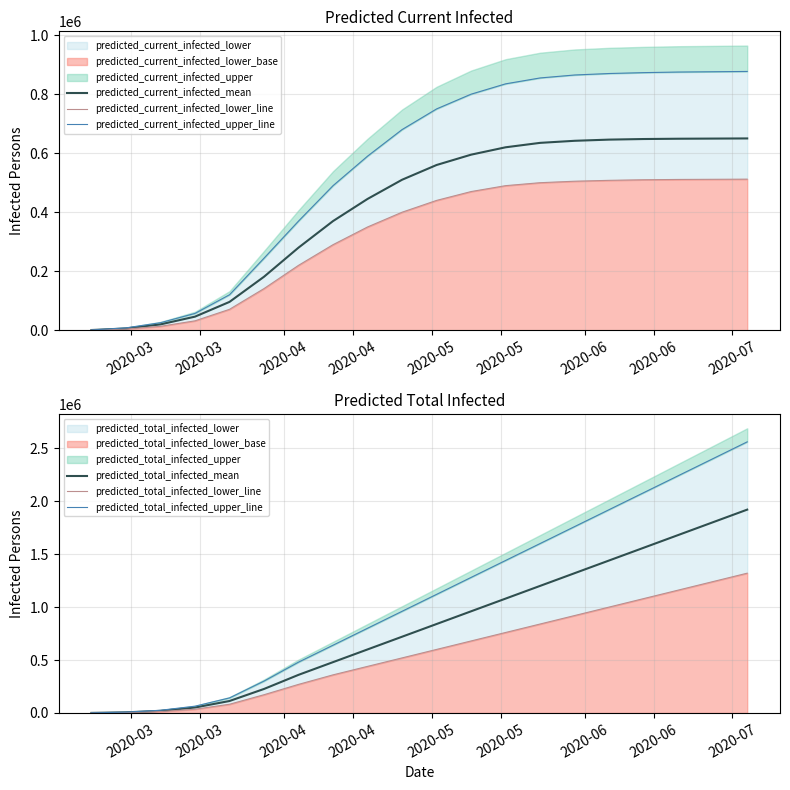

Reading right to left, list all the values displayed in this chart.

predicted_current_infected_mean: 650000	649500	649000	648000	646000	642000	635000	620000	595000	560000	510000	445000	370000	280000	181327	96073	46116	19851	6052	756
predicted_current_infected_lower_line: 512000	511500	511000	510000	508000	505000	500000	490000	470000	440000	400000	350000	290000	220000	141197	70927	31915	13350	4000	500
predicted_current_infected_upper_line: 877000	876000	875000	873000	870000	865000	855000	835000	800000	750000	680000	590000	490000	370000	244192	120286	57036	25615	8000	1000
predicted_total_infected_mean: 1920000	1800000	1680000	1560000	1440000	1320000	1200000	1080000	960000	840000	720000	600000	480000	360000	226746	113019	51411	19851	6052	756
predicted_total_infected_lower_line: 1320000	1240000	1160000	1080000	1000000	920000	840000	760000	680000	600000	520000	440000	360000	270000	172372	82286	35415	13350	4000	500
predicted_total_infected_upper_line: 2560000	2400000	2240000	2080000	1920000	1760000	1600000	1440000	1280000	1120000	960000	800000	640000	480000	301056	142256	64036	25615	8000	1000